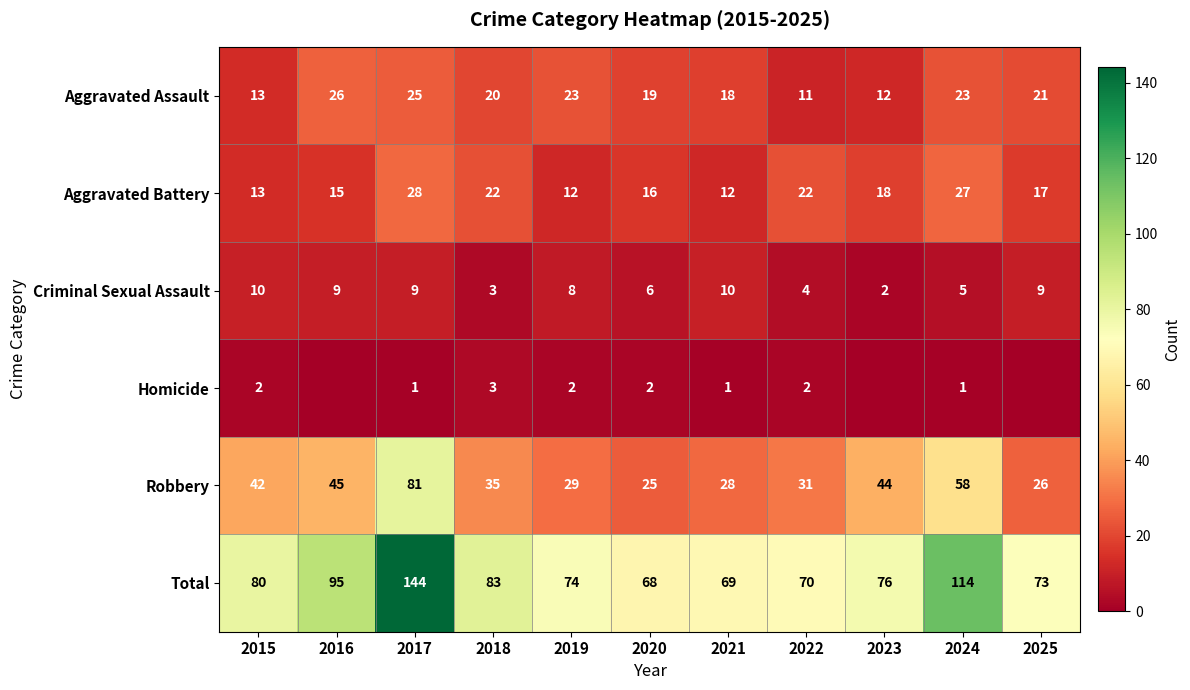

What is the difference between the highest and lowest values at 2015?

78